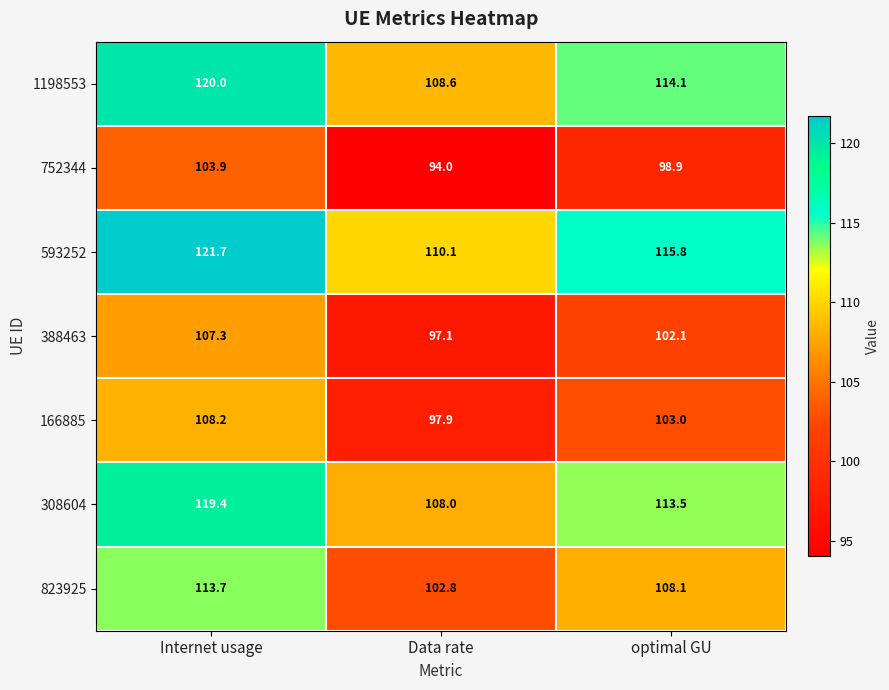

What is the difference between the highest and lowest values at Data rate?

16.1